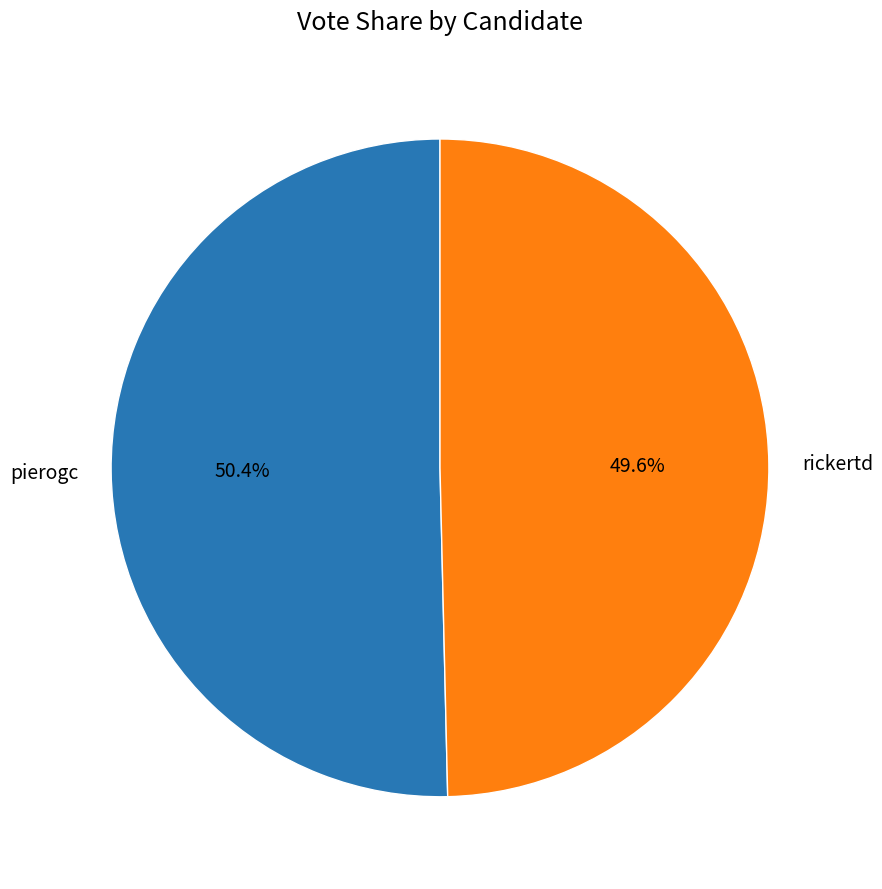

What is the smallest slice in the pie chart?

rickertd